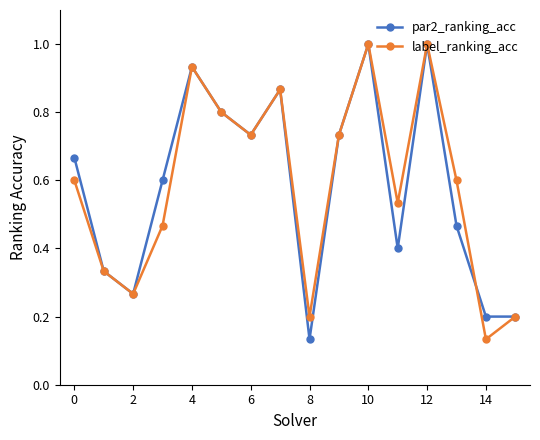

What is the value of the par2_ranking_acc point at the 11th from the left?

1.0